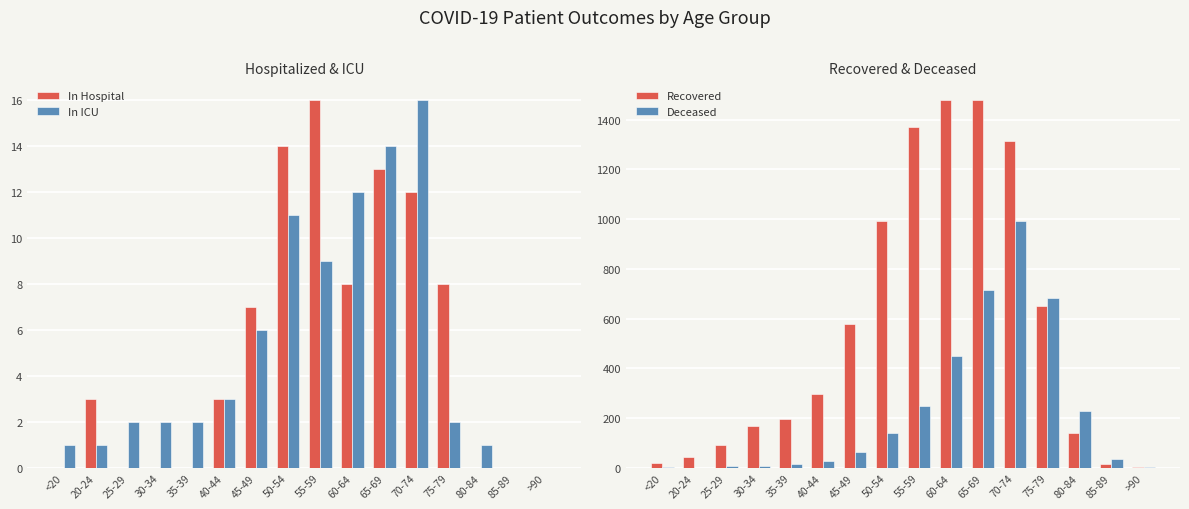

Which series has the widest spread of values?

Recovered